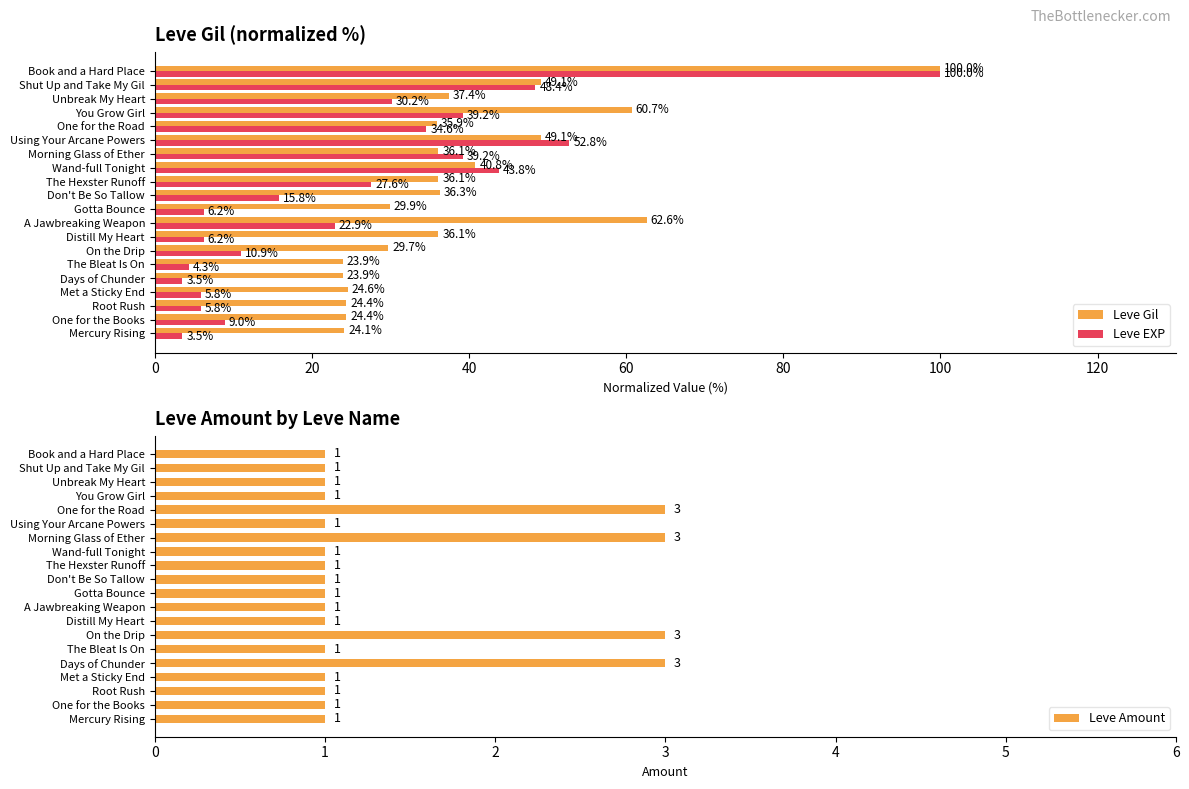

What is the sum of the Leve EXP values at Book and a Hard Place and The Hexster Runoff?

127.6